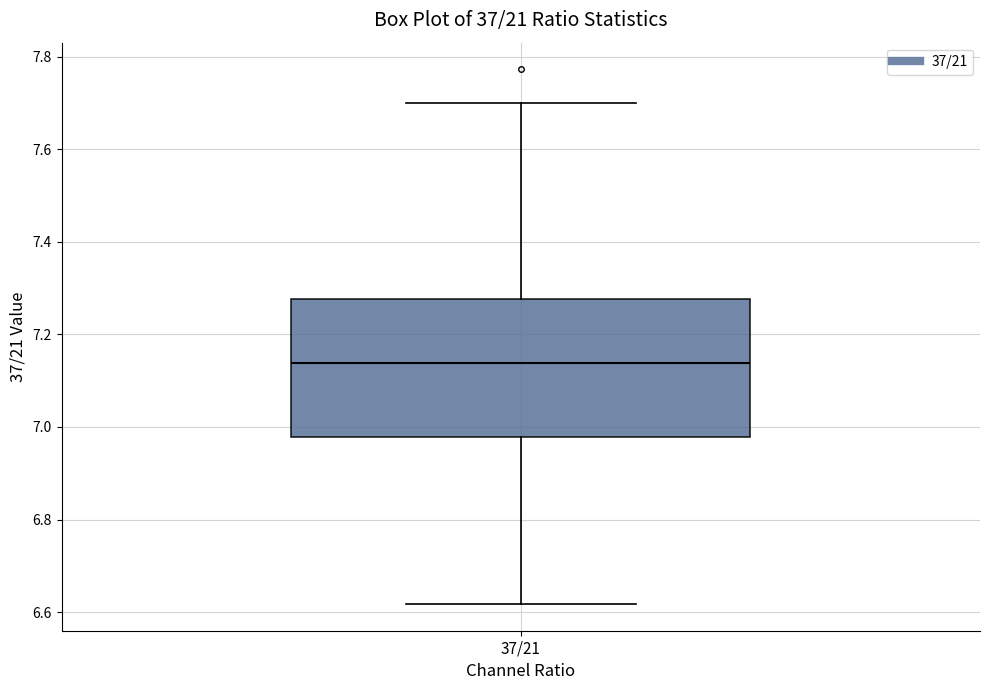

Read this box plot against the y-axis: the position of the median line, the range covered by the box, and the ends of both whiskers. The values are not printed on the chart, so give them approximately, as read against the axis.

median 7.14, box 6.98 to 7.28, whiskers 6.62 to 7.70